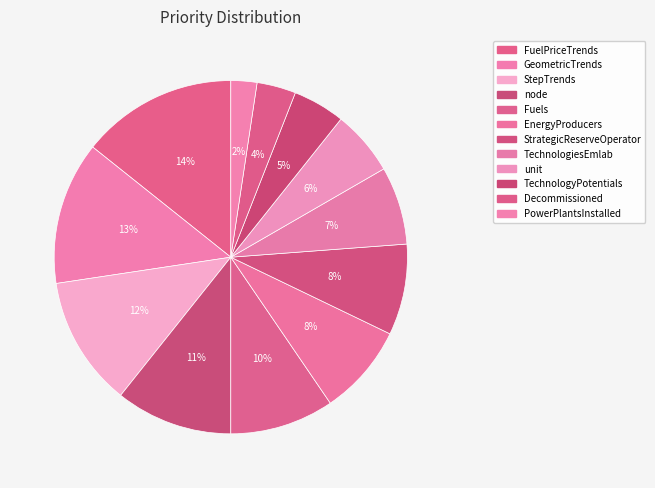

Count the number of slices in the pie.

12